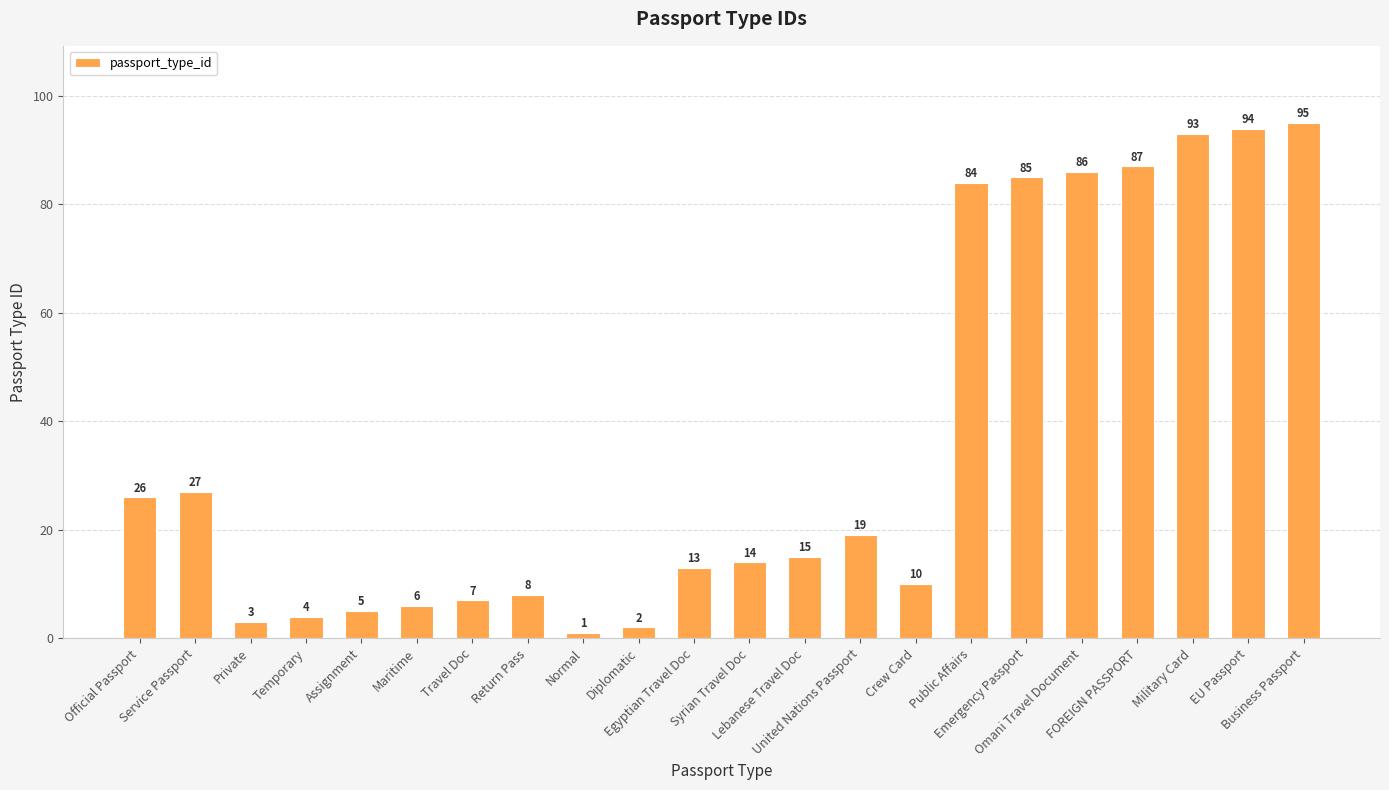

Rank the categories by value from lowest to highest.

Normal, Diplomatic, Private, Temporary, Assignment, Maritime, Travel Doc, Return Pass, Crew Card, Egyptian Travel Doc, Syrian Travel Doc, Lebanese Travel Doc, United Nations Passport, Official Passport, Service Passport, Public Affairs, Emergency Passport, Omani Travel Document, FOREIGN PASSPORT, Military Card, EU Passport, Business Passport